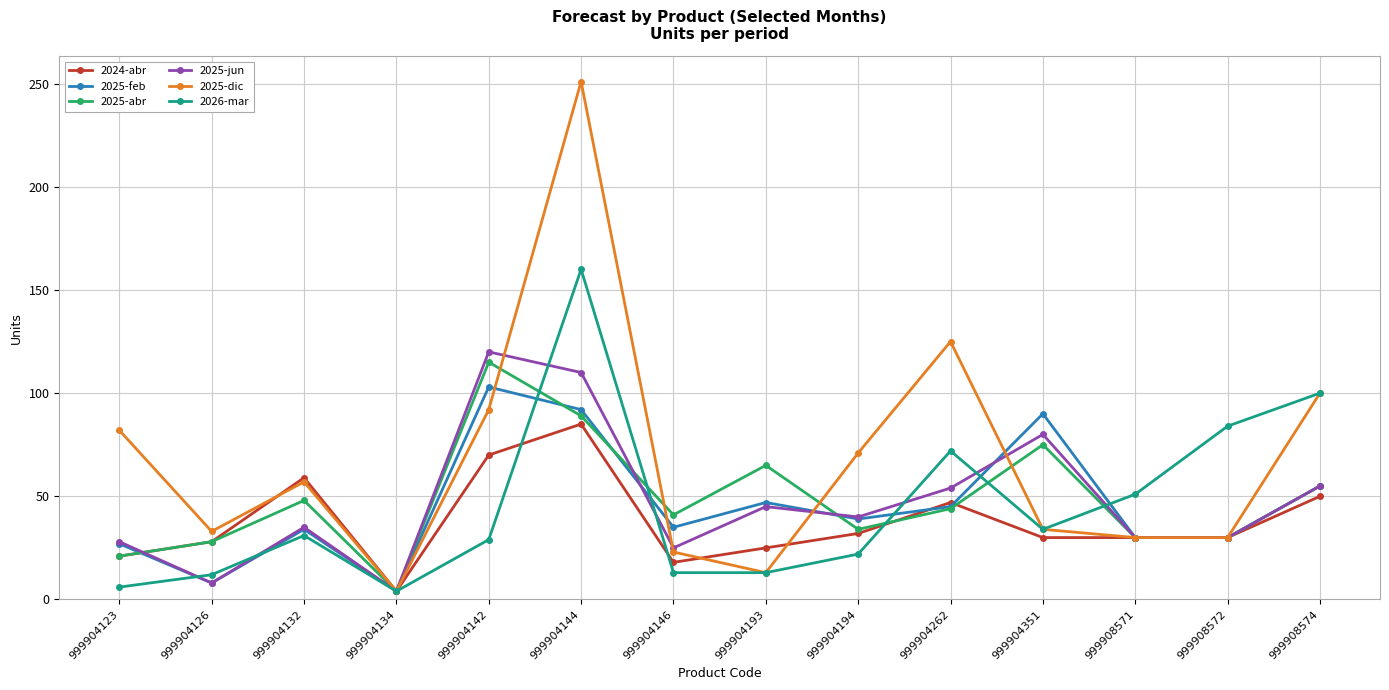

What is the total value across all series at 999908571?

201